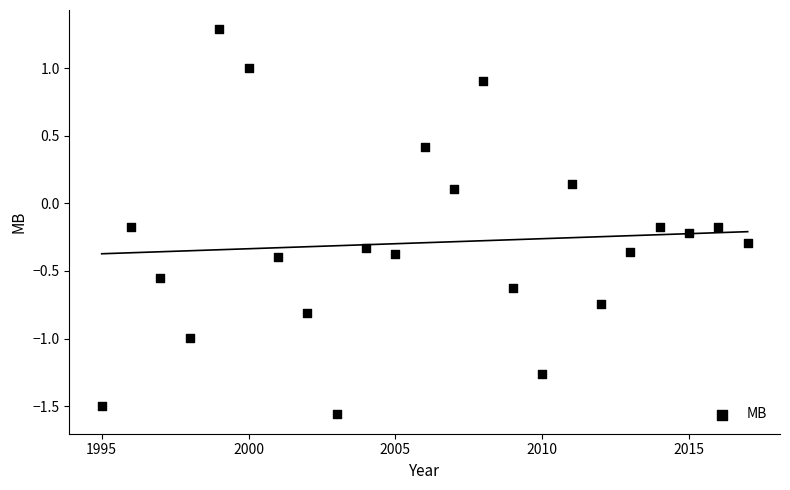

What is the range of Y values (max minus min)?

2.8